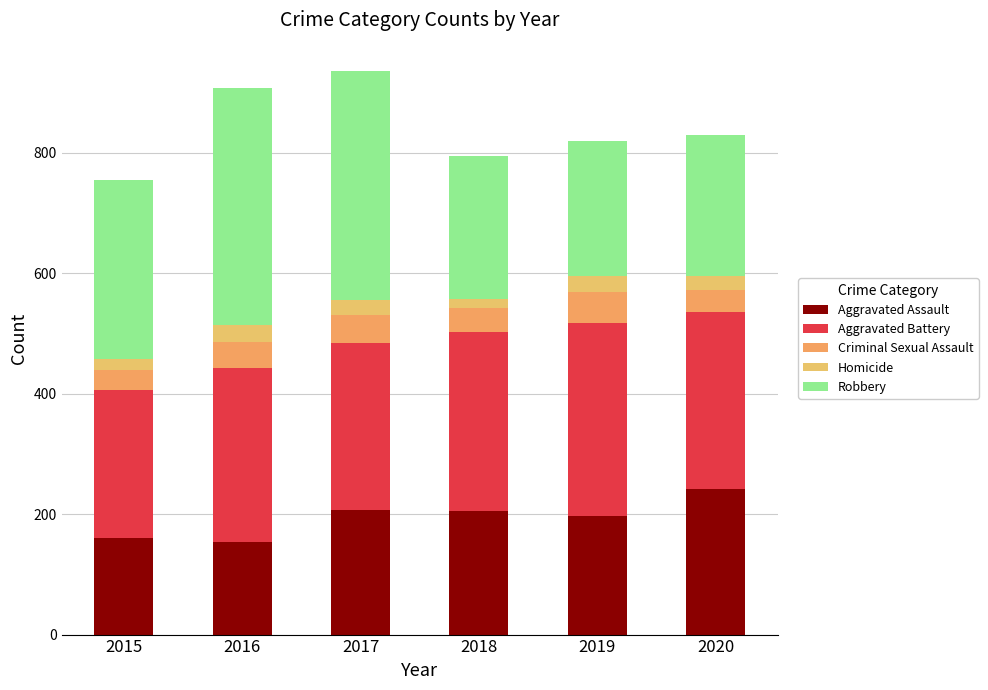

How many bars are there in total?

6